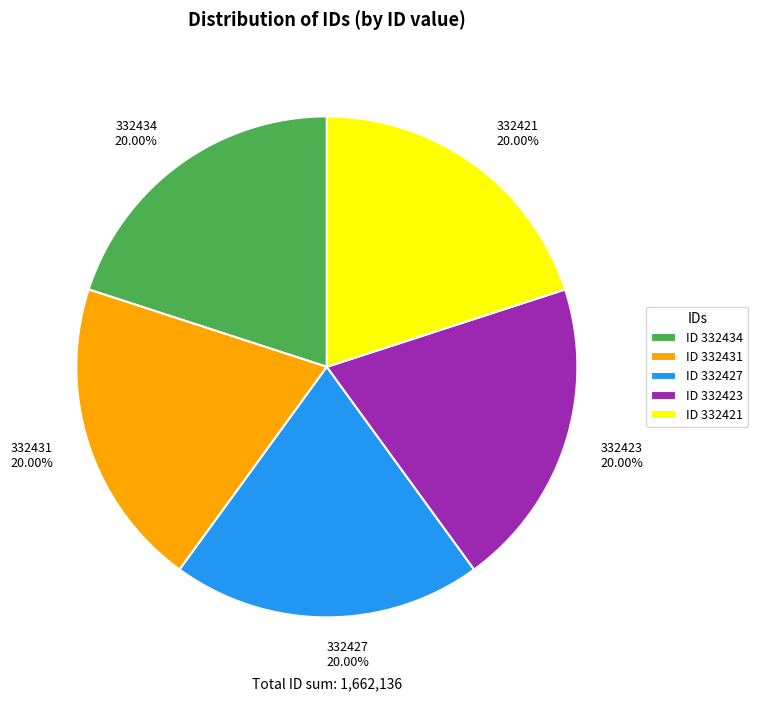

Do 332434 and 332427 together represent more than half of the pie?

No